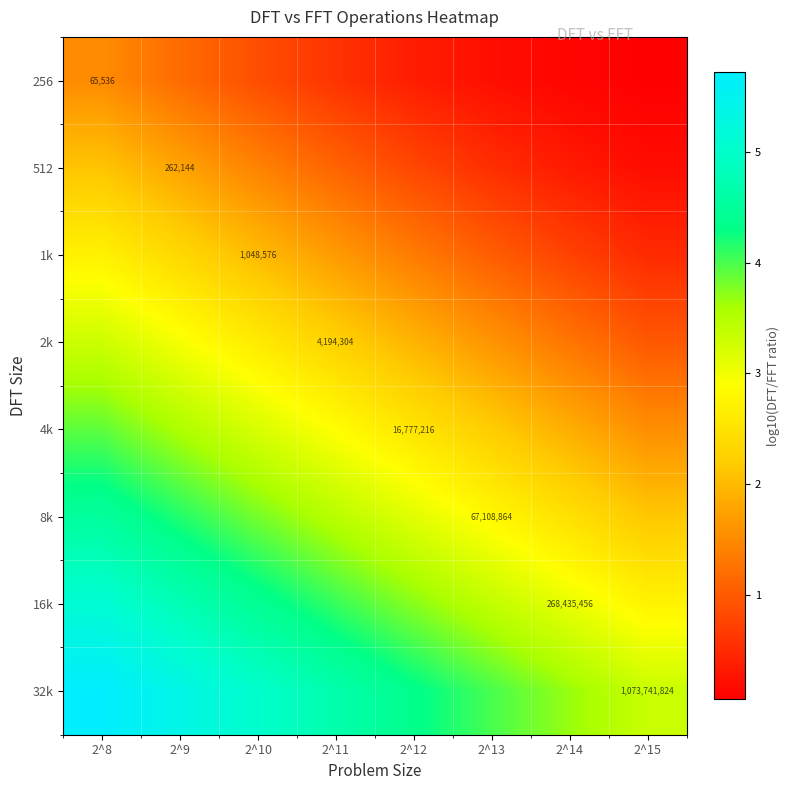

The 1k series shows 1.4 at 2^8. True or false?

False